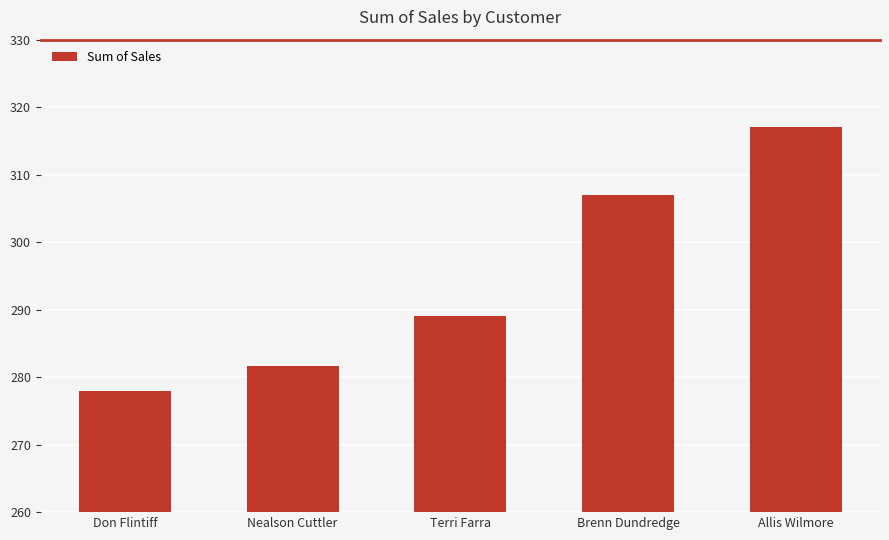

List the labels in order of value, largest first.

Allis Wilmore, Brenn Dundredge, Terri Farra, Nealson Cuttler, Don Flintiff